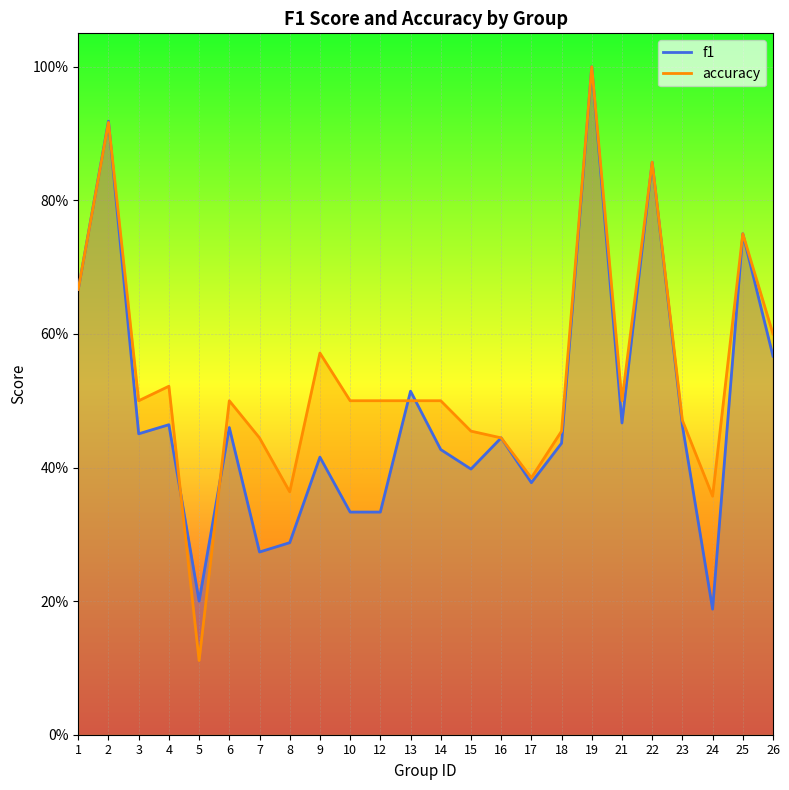

Rank the categories by accuracy value from highest to lowest.

19, 2, 22, 25, 1, 26, 9, 4, 3, 6, 10, 12, 13, 14, 21, 23, 15, 18, 7, 16, 17, 8, 24, 5